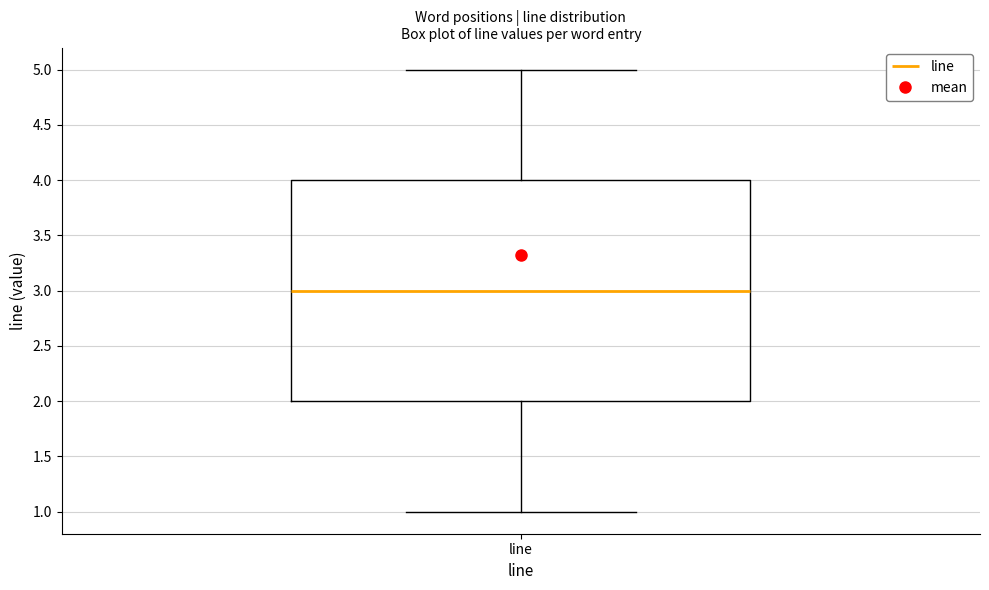

Read this box plot against the y-axis: the position of the median line, the range covered by the box, and the ends of both whiskers. The values are not printed on the chart, so give them approximately, as read against the axis.

median 3, box 2 to 4, whiskers 1 to 5